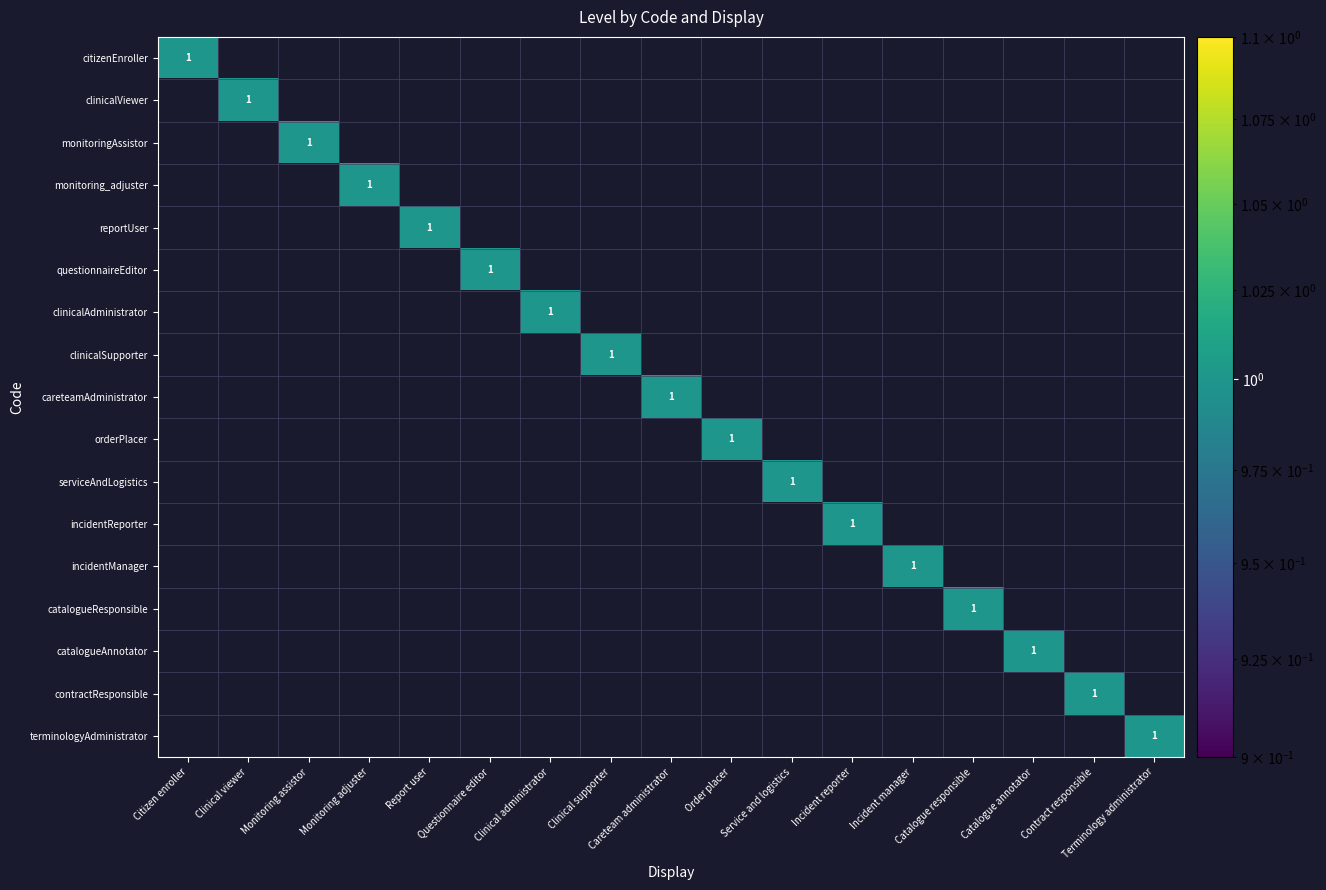

Is it true that clinicalSupporter equals 1 at Clinical supporter?

True